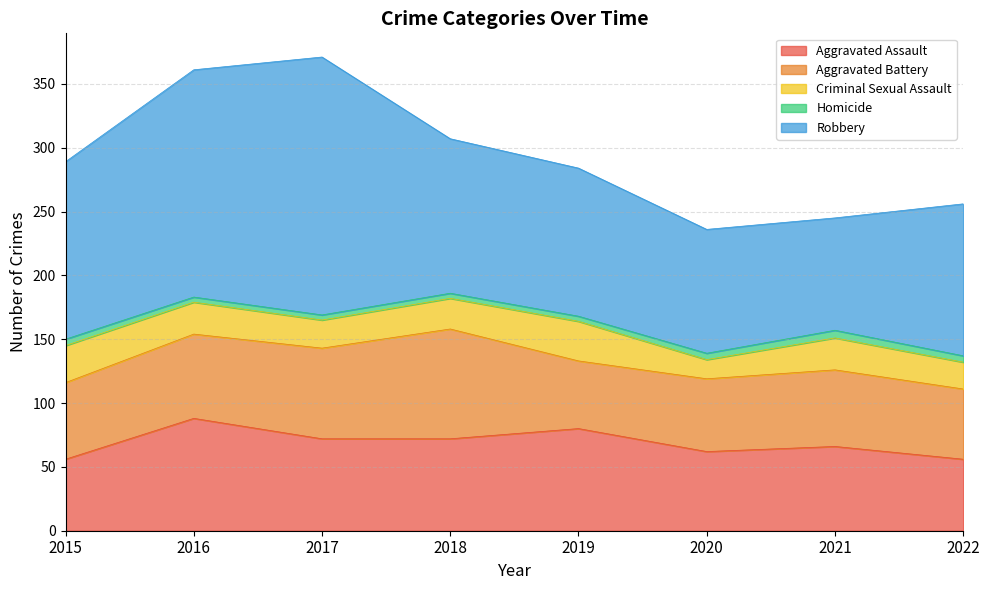

Which series has the largest total across all categories?

Robbery